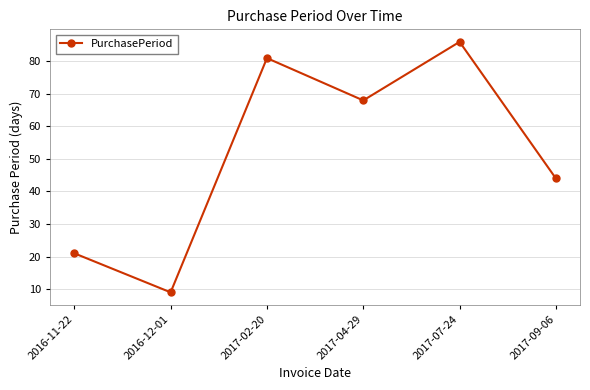

Is this an area chart (filled region under the line)?

No